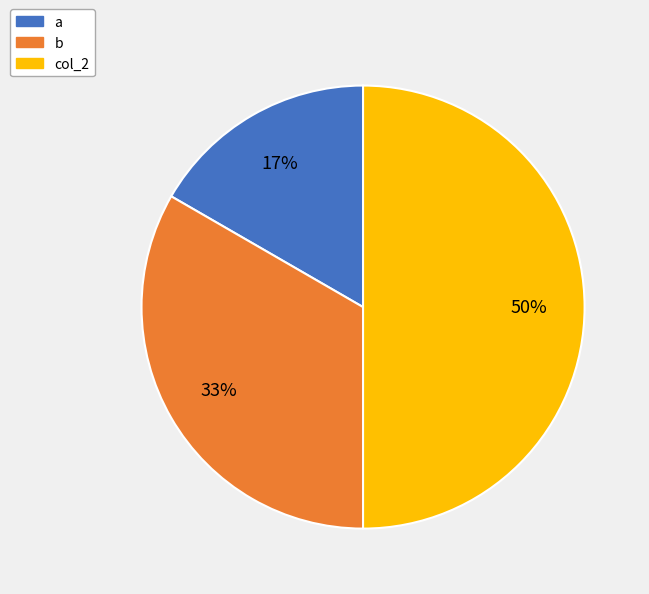

Approximately how many times larger is the value at b compared to col_2?

0.7